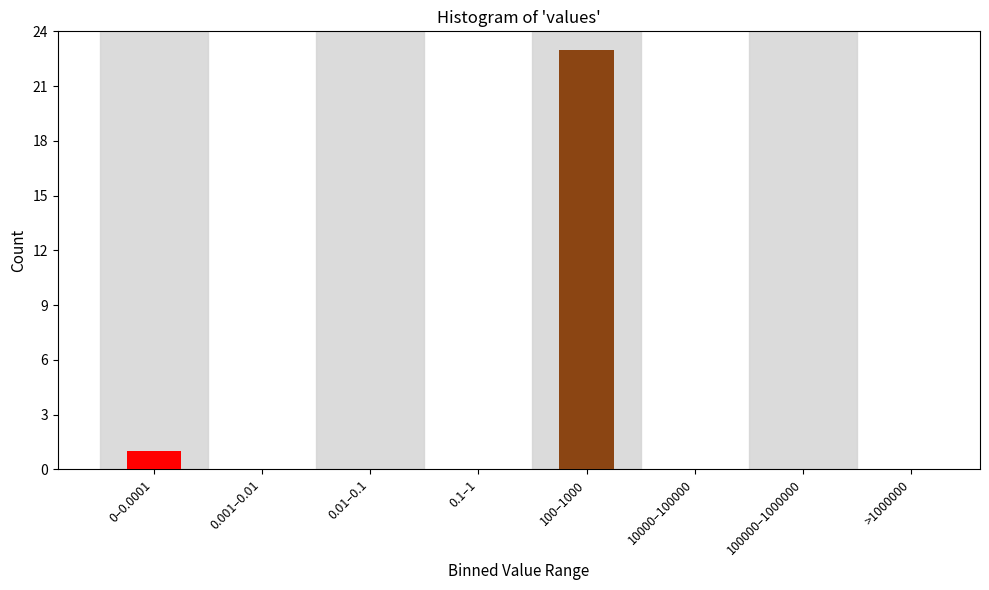

Reading right to left, extract all data points from this chart.

>1000000=0	100000–1000000=0	10000–100000=0	100–1000=23	0.1–1=0	0.01–0.1=0	0.001–0.01=0	0–0.0001=1